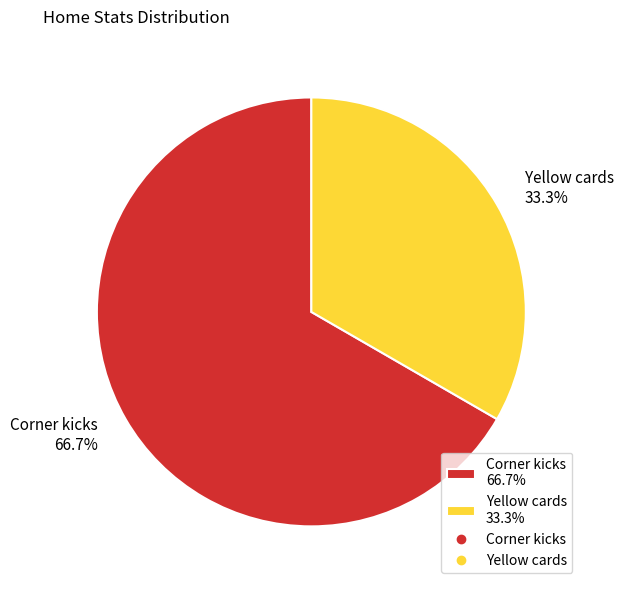

Is the sum of Corner kicks and Yellow cards greater than half?

Yes